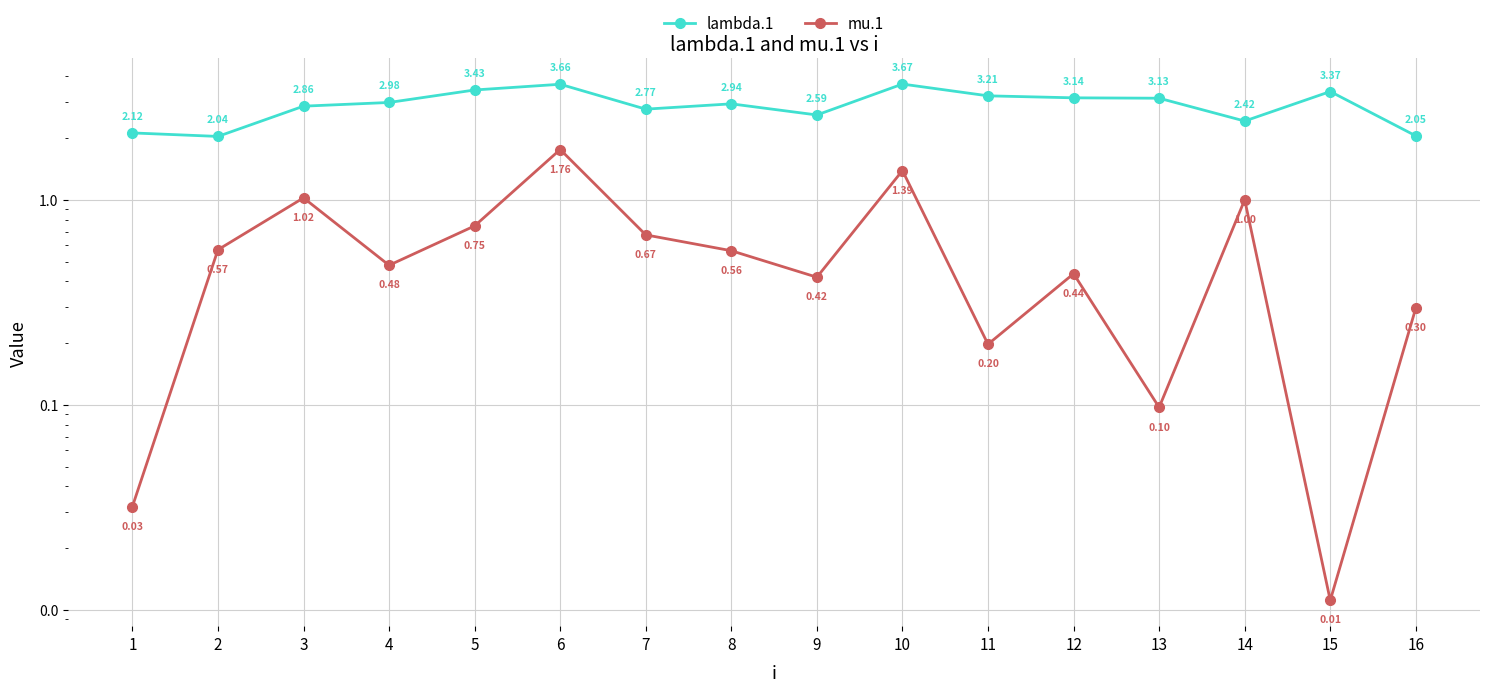

List the series in order of their overall mean, highest first.

lambda.1, mu.1